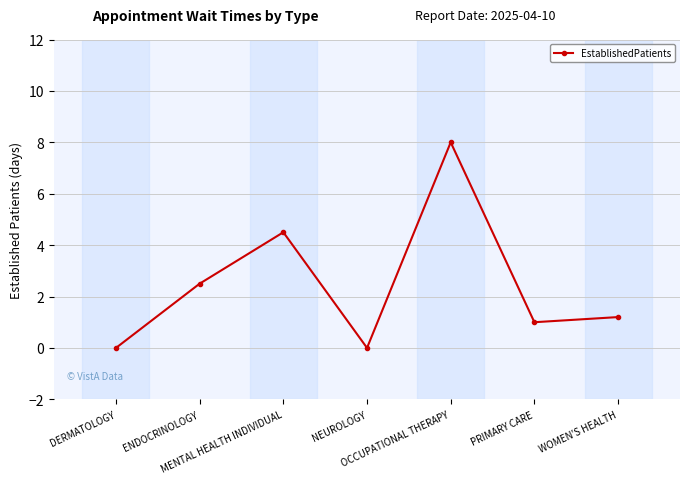

Which has a higher value, MENTAL HEALTH INDIVIDUAL or WOMEN'S HEALTH?

MENTAL HEALTH INDIVIDUAL